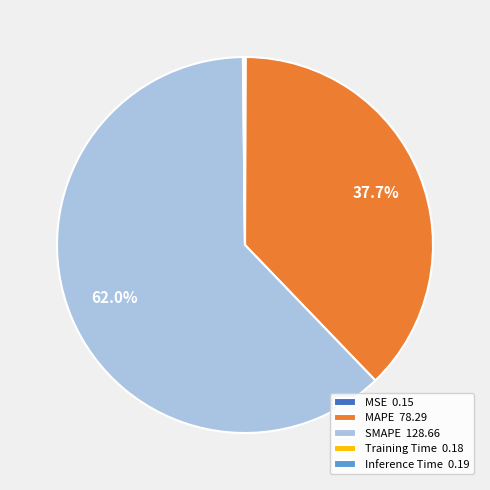

Is there a majority slice in this chart?

Yes